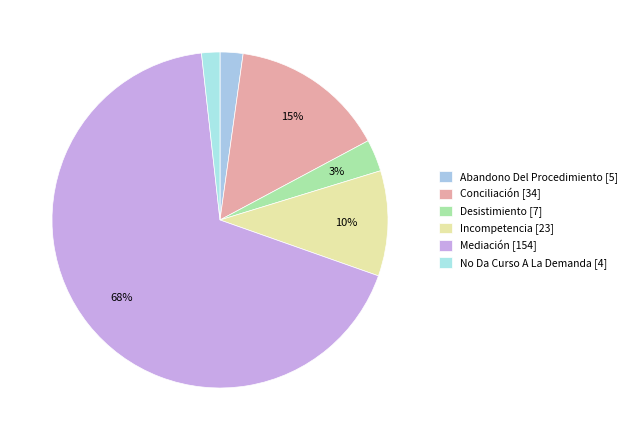

Rank the categories by value from lowest to highest.

No Da Curso A La Demanda, Abandono Del Procedimiento, Desistimiento, Incompetencia, Conciliación, Mediación